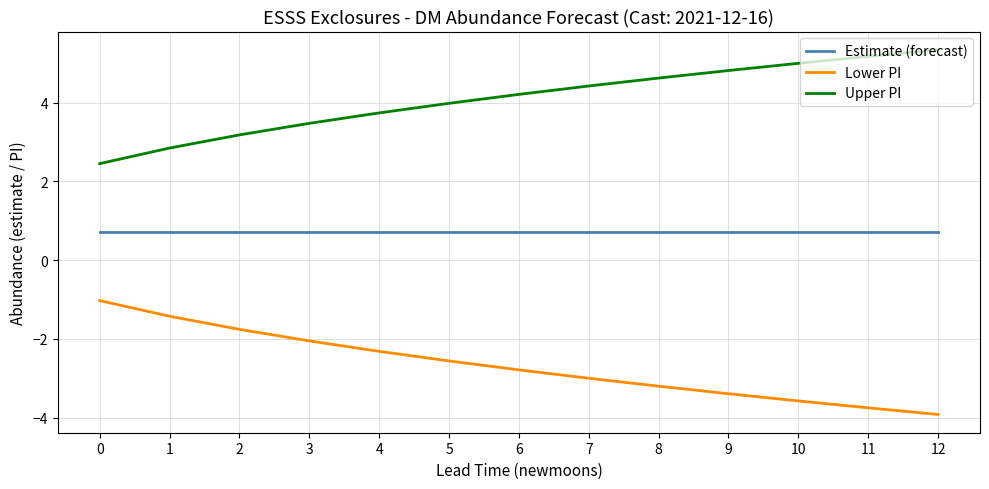

True or false: Upper PI has more than 0 points higher than both neighbors.

False